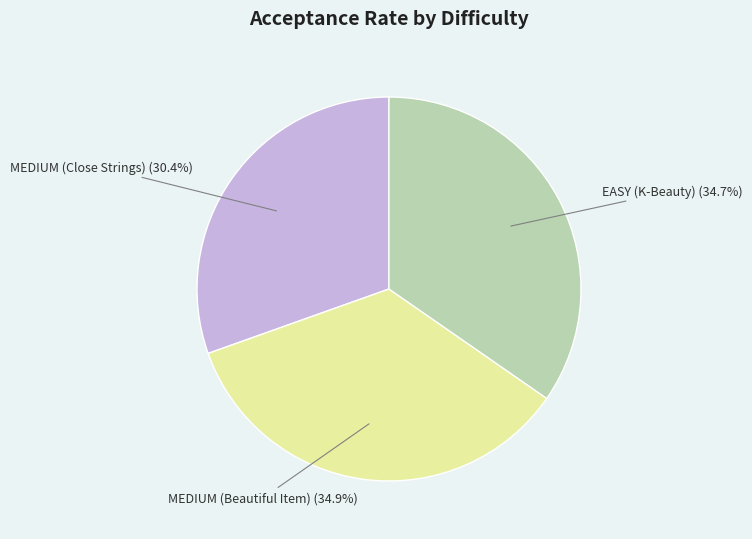

To the nearest percent, what is the average slice percentage?

33%